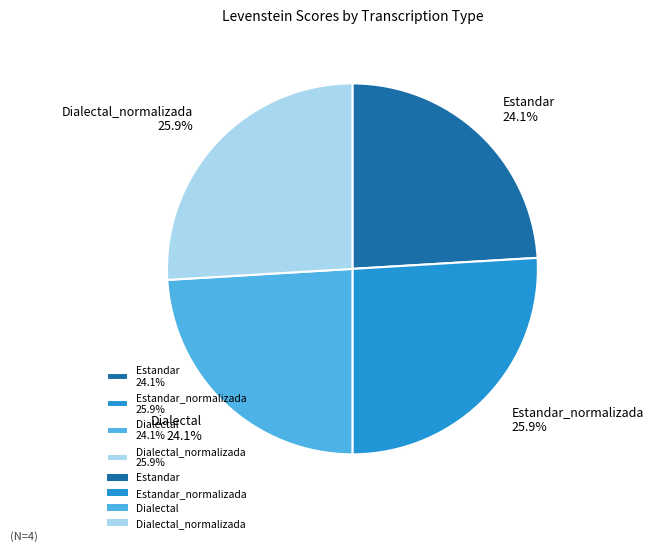

Combined, what portion of the pie is Dialectal_normalizada 25.9% and Estandar 24.1%?

50.0%